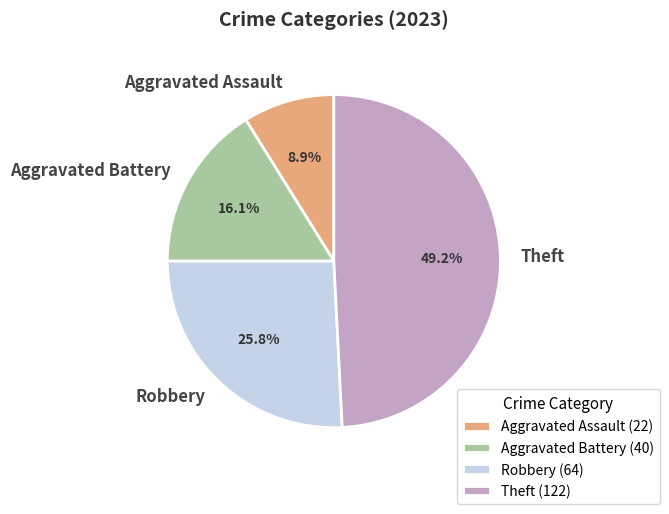

Is there a majority slice in this chart?

No